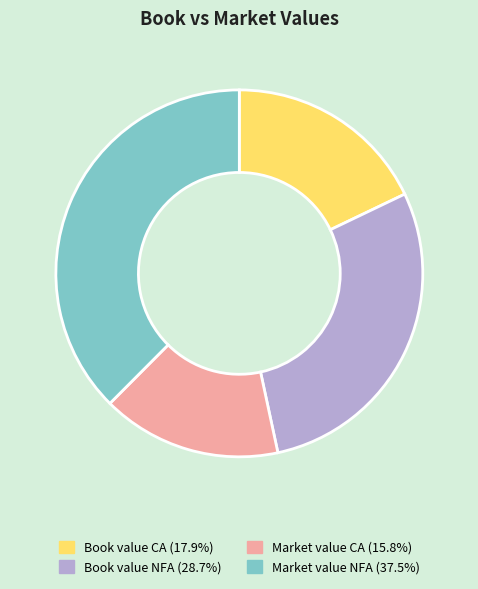

Does Book value NFA account for over 50% of the chart?

No